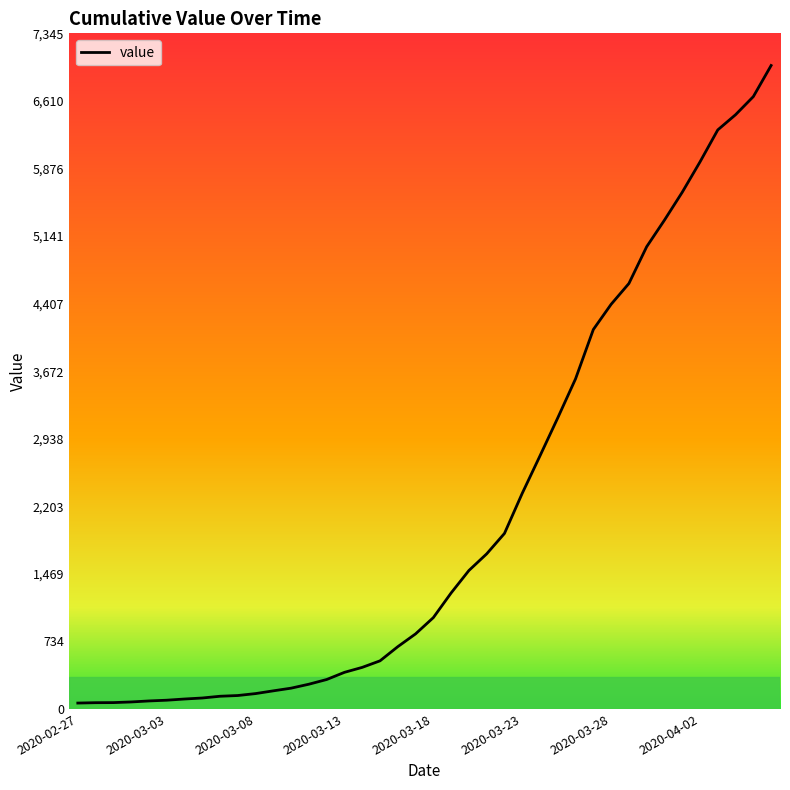

What is the greatest value displayed?

6995